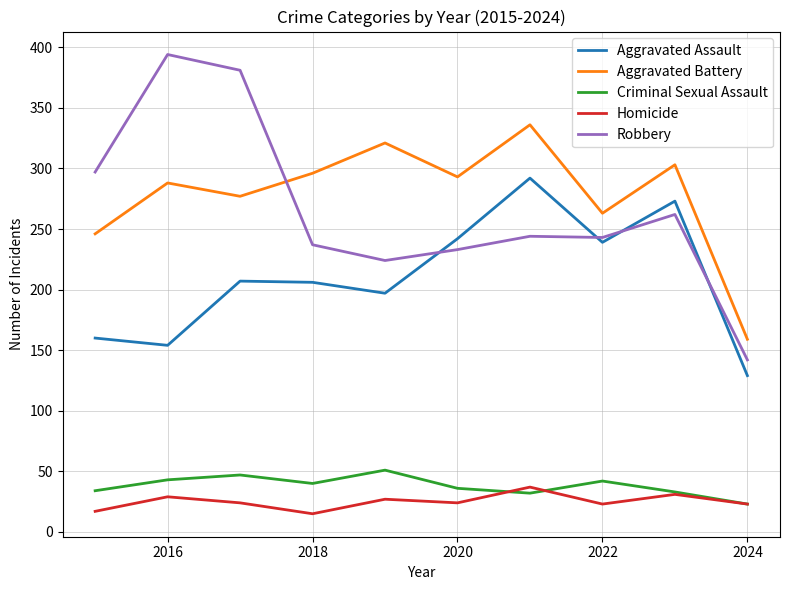

True or false: Homicide and Aggravated Battery cross at least once.

False